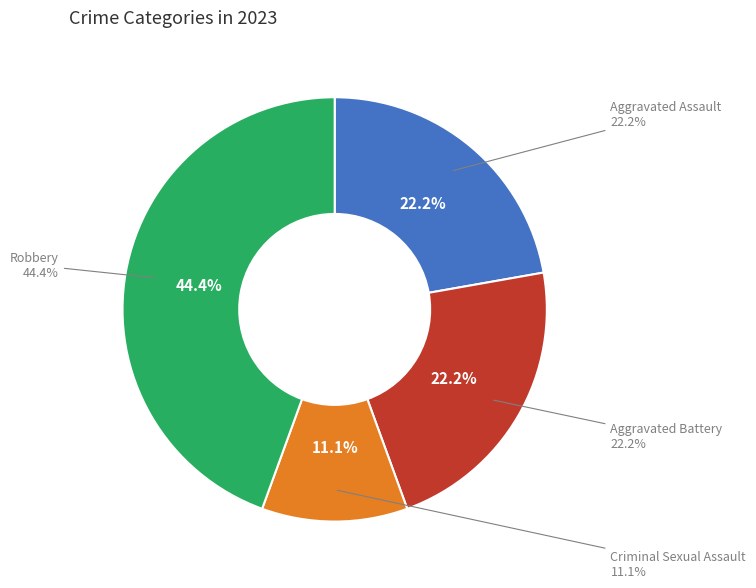

What portion of the pie excludes Aggravated Assault?

77.8%